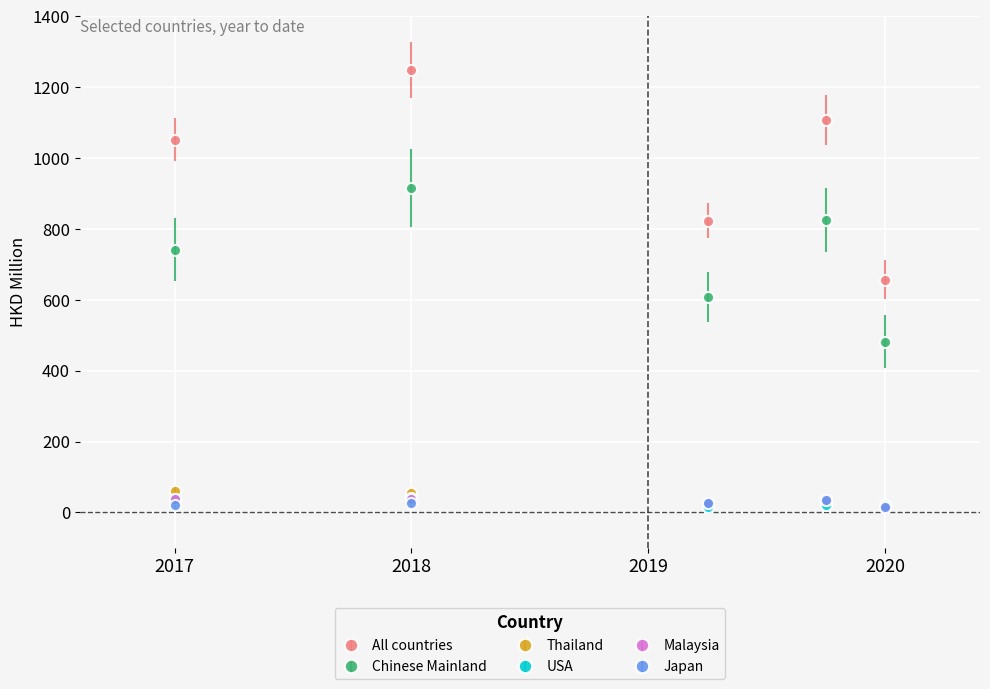

Which series has the widest spread of values?

All countries